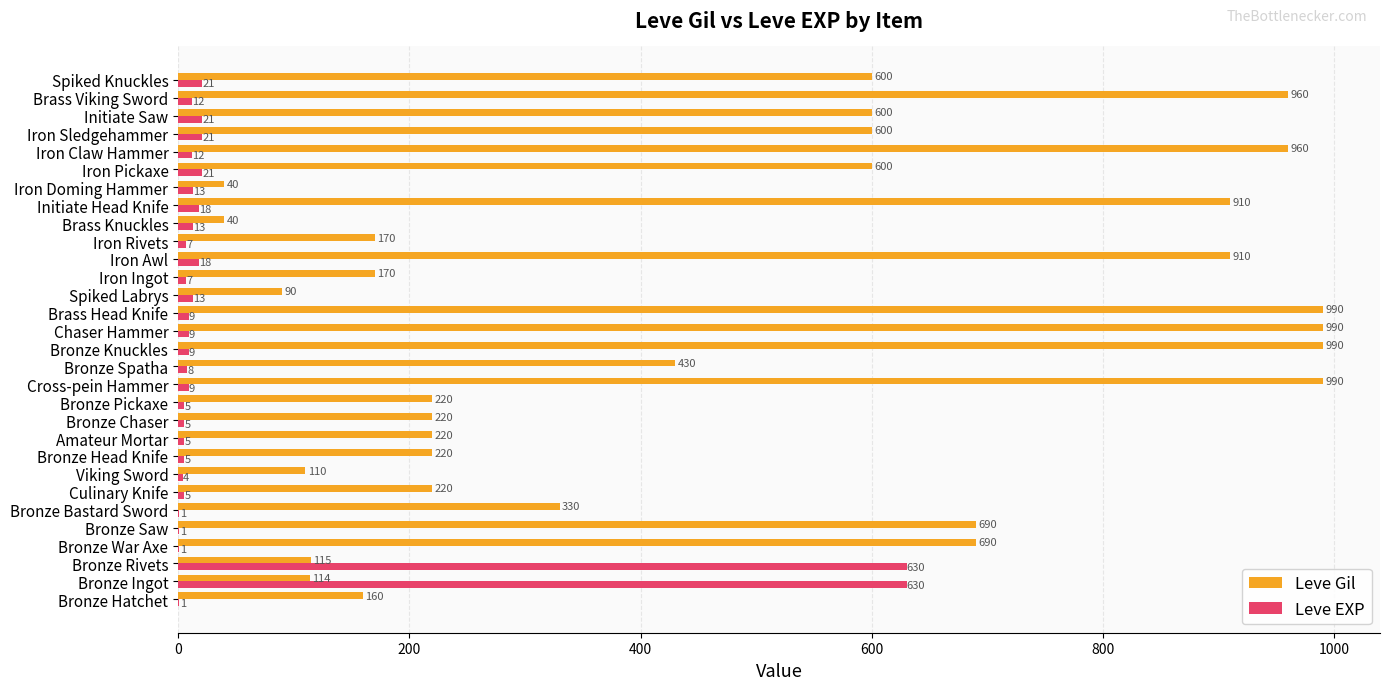

What are all the series names shown in the legend?

Leve Gil, Leve EXP